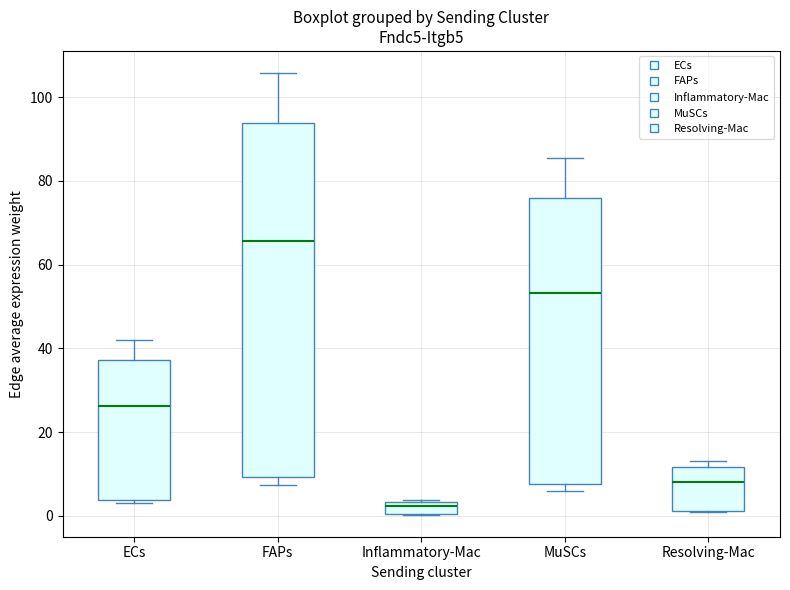

Which box has the lowest median line?

Inflammatory-Mac